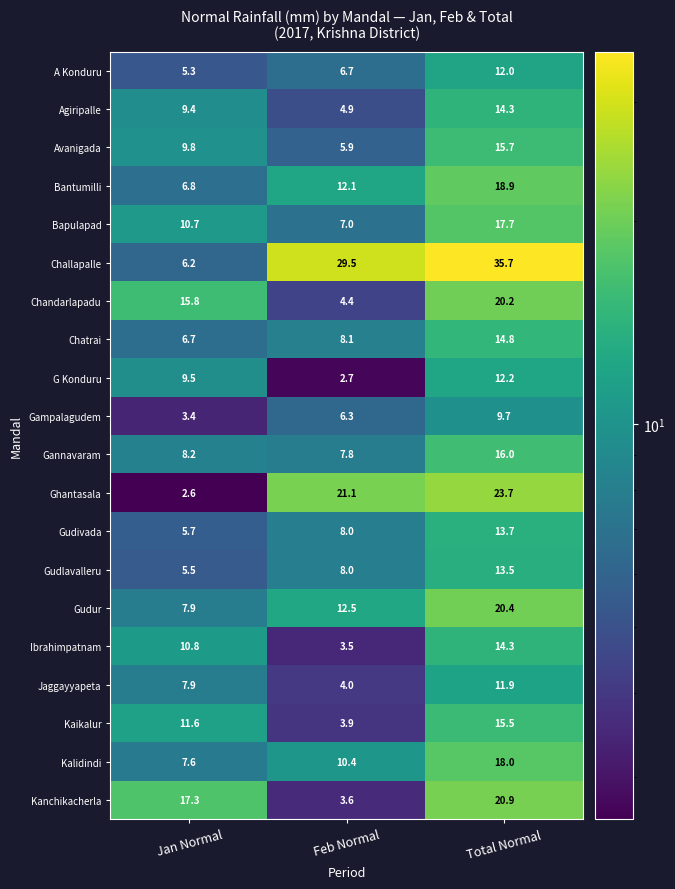

Between Jan Normal and Feb Normal, which series saw the biggest shift?

Challapalle